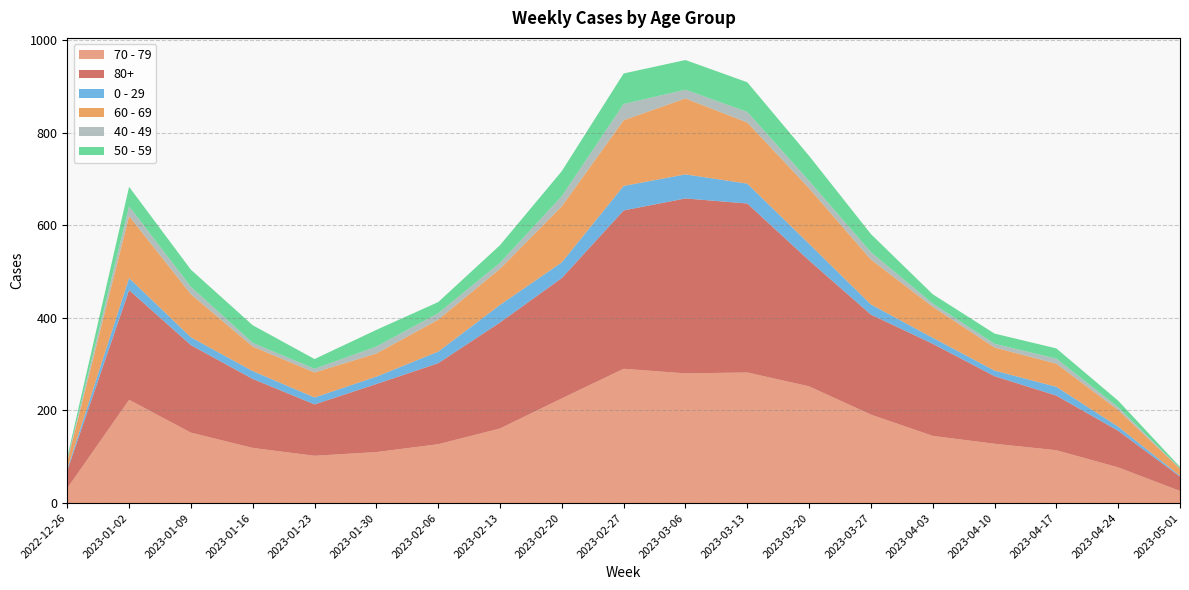

Reading left to right, transcribe all the data shown in this chart.

70 - 79: 32	223	152	119	102	110	127	161	226	290	280	282	252	191	145	128	114	77	26
80+: 38	237	189	149	111	147	175	229	260	342	378	365	272	216	199	146	118	79	31
0 - 29: 4	26	17	17	15	16	25	38	34	53	52	43	36	22	13	12	19	9	2
60 - 69: 16	134	93	53	54	50	69	78	121	142	164	132	120	97	67	50	50	36	15
40 - 49: 4	21	16	8	8	15	14	13	22	35	19	23	16	16	7	8	11	6	1
50 - 59: 5	42	37	38	21	36	24	38	54	66	64	64	54	39	20	22	22	14	3